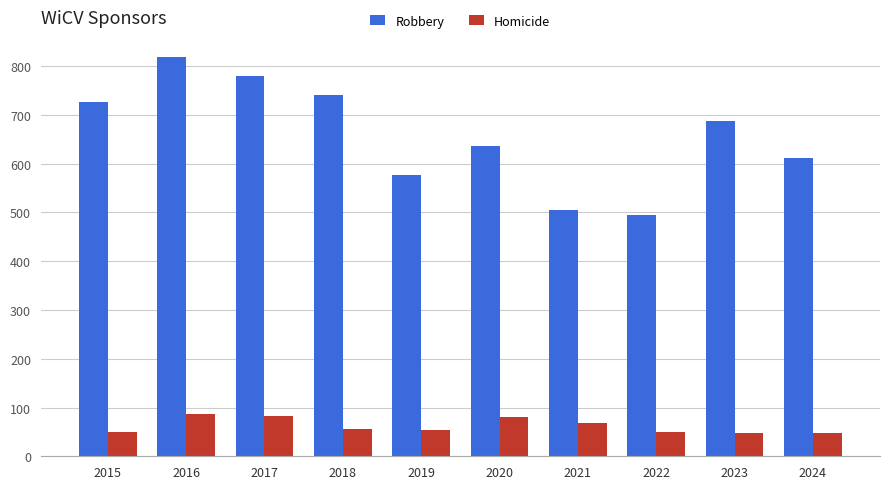

The value of Robbery at 2024 is 611. True or false?

True